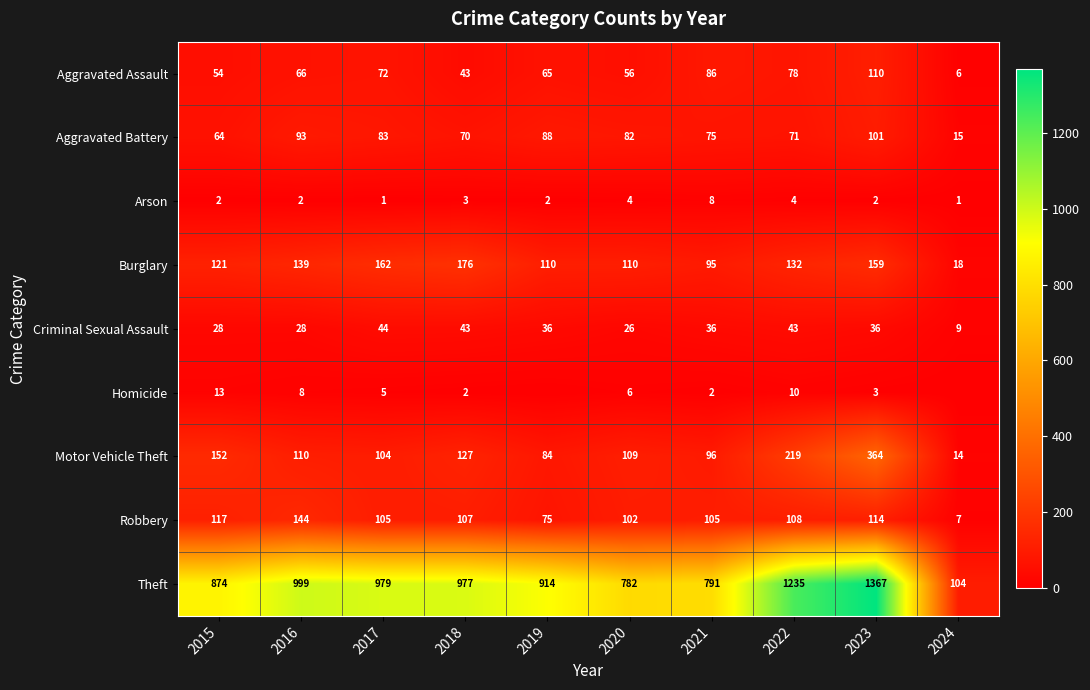

How many values in the Criminal Sexual Assault series are below 36?

4